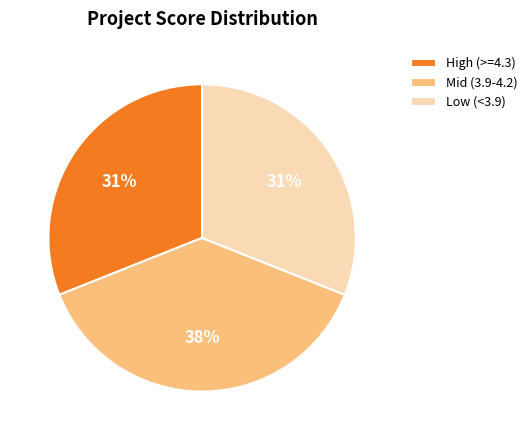

Between Mid (3.9-4.2) and High (>=4.3), which is larger?

Mid (3.9-4.2)